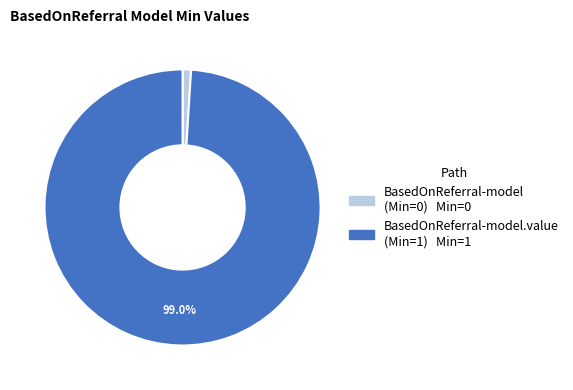

Is there any slice that represents more than half of the pie?

Yes